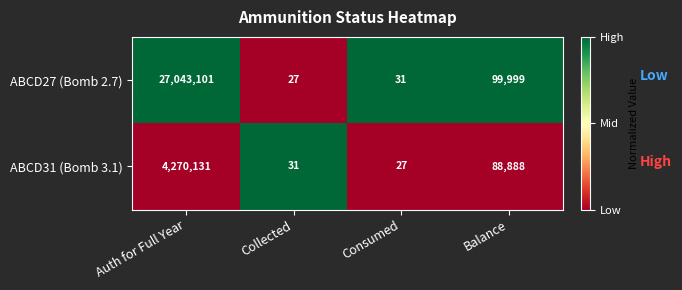

Reading right to left, extract all data points from this chart.

ABCD27 (Bomb 2.7): 99999	31	27	27043101
ABCD31 (Bomb 3.1): 88888	27	31	4270131